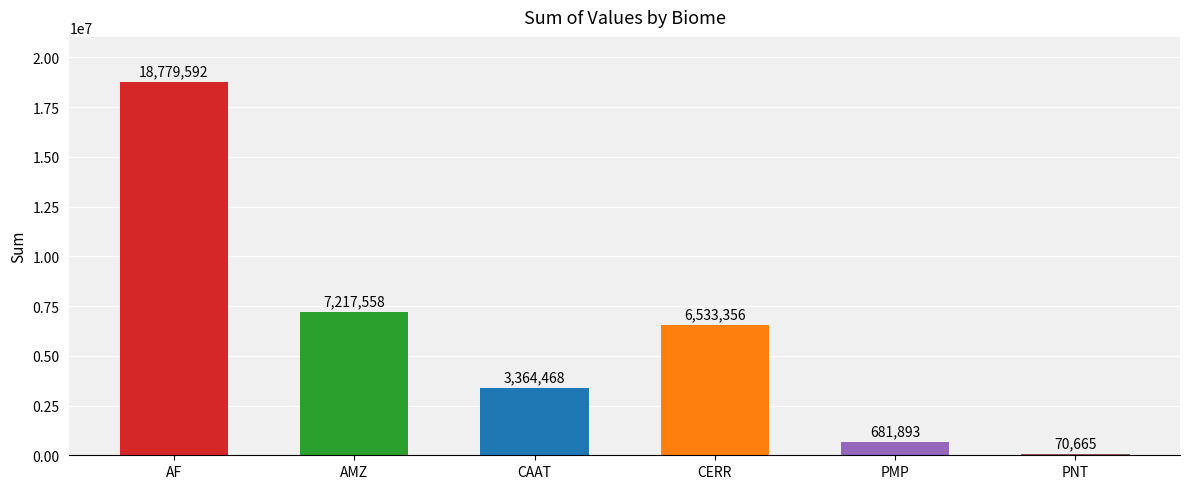

What is the sum of all values?

36647531.6